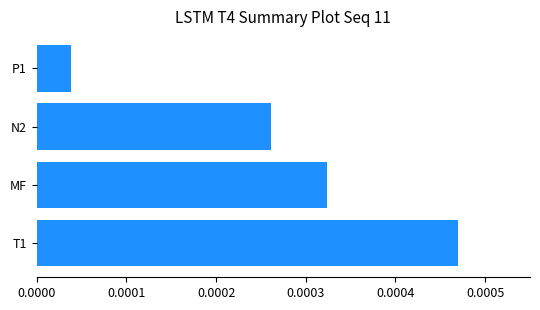

How many categories are shown in the chart?

4